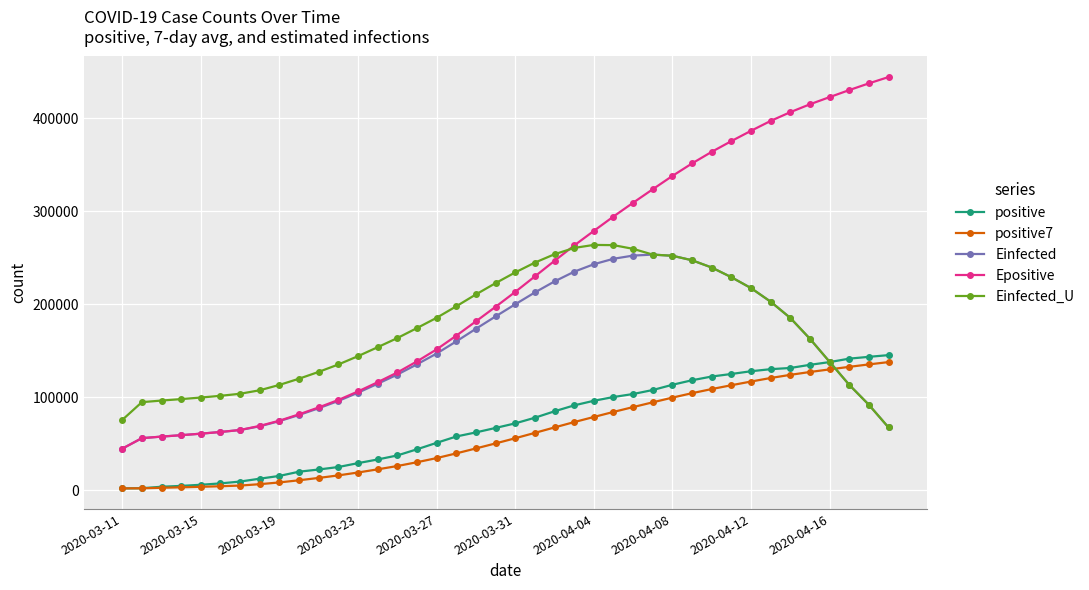

Which series has the largest total across all categories?

Epositive